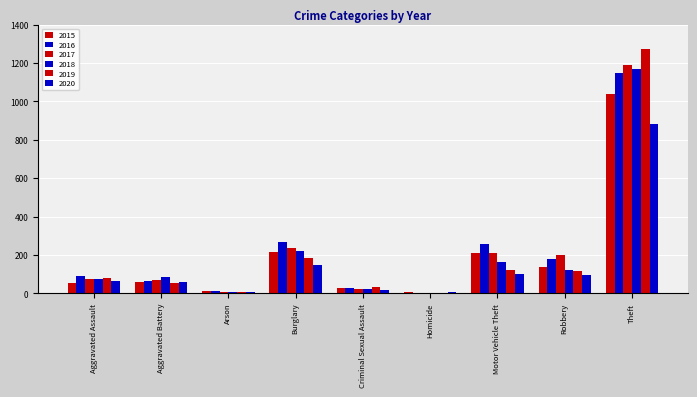

Reading left to right, what are all the values shown in this chart?

2015: Aggravated Assault=56	Aggravated Battery=60	Arson=10	Burglary=216	Criminal Sexual Assault=29	Homicide=5	Motor Vehicle Theft=212	Robbery=139	Theft=1041
2016: Aggravated Assault=88	Aggravated Battery=66	Arson=12	Burglary=266	Criminal Sexual Assault=25	Homicide=4	Motor Vehicle Theft=259	Robbery=178	Theft=1151
2017: Aggravated Assault=72	Aggravated Battery=71	Arson=7	Burglary=237	Criminal Sexual Assault=22	Homicide=4	Motor Vehicle Theft=208	Robbery=202	Theft=1188
2018: Aggravated Assault=72	Aggravated Battery=86	Arson=7	Burglary=218	Criminal Sexual Assault=24	Homicide=4	Motor Vehicle Theft=163	Robbery=121	Theft=1170
2019: Aggravated Assault=80	Aggravated Battery=53	Arson=5	Burglary=182	Criminal Sexual Assault=31	Homicide=4	Motor Vehicle Theft=123	Robbery=116	Theft=1272
2020: Aggravated Assault=62	Aggravated Battery=57	Arson=7	Burglary=148	Criminal Sexual Assault=15	Homicide=5	Motor Vehicle Theft=99	Robbery=97	Theft=884